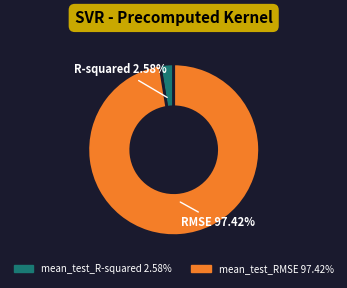

Is there any slice that represents more than half of the pie?

Yes